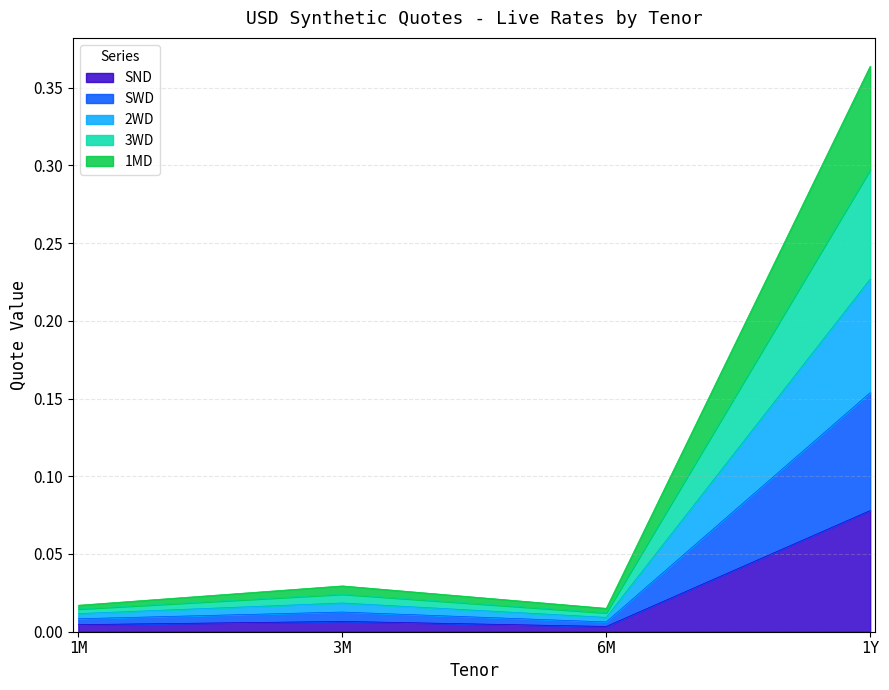

Which series has the widest spread of values?

2WD